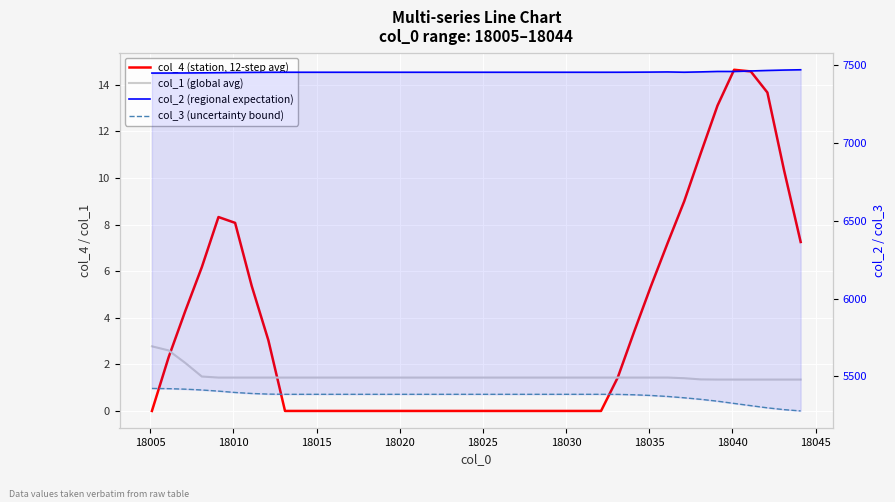

How many intersections are there between col_4 (station, 12-step avg) and col_1 (global avg)?

3